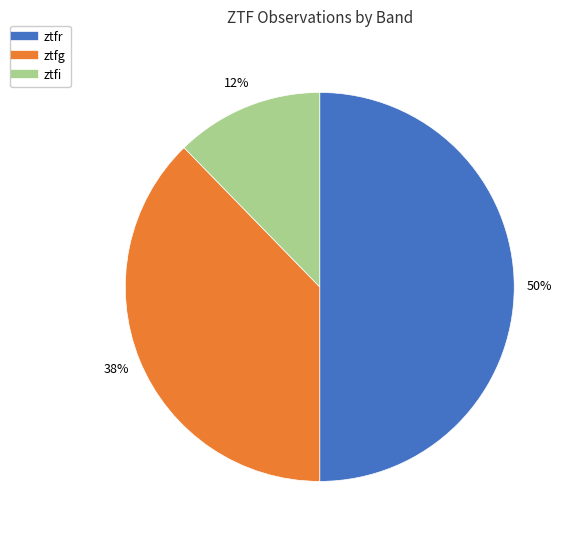

Does ztfg account for over 50% of the chart?

No